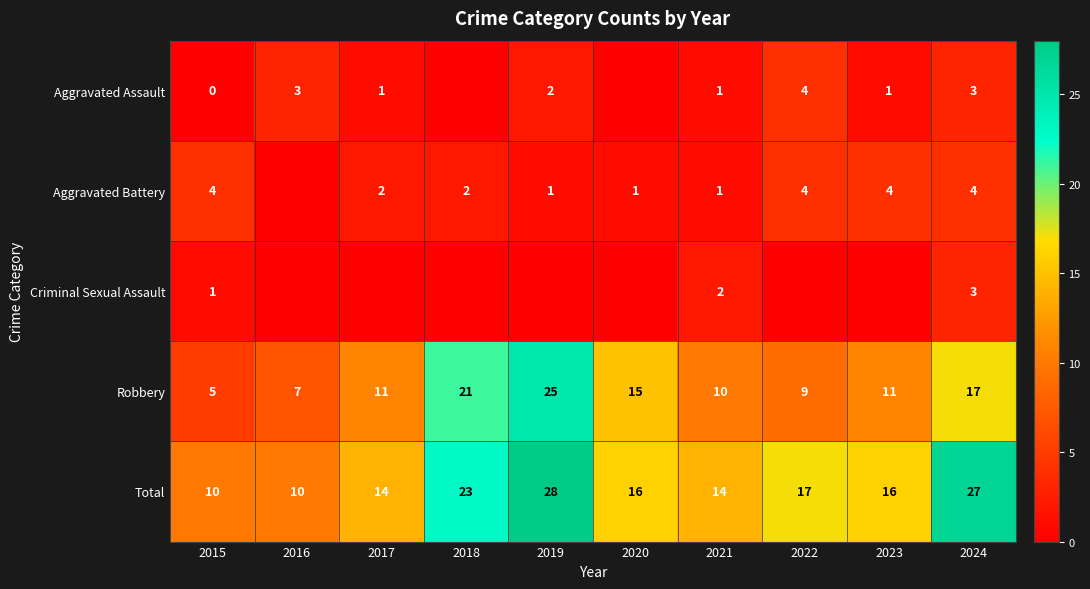

What is the sum of the Total values at 2021 and 2015?

24